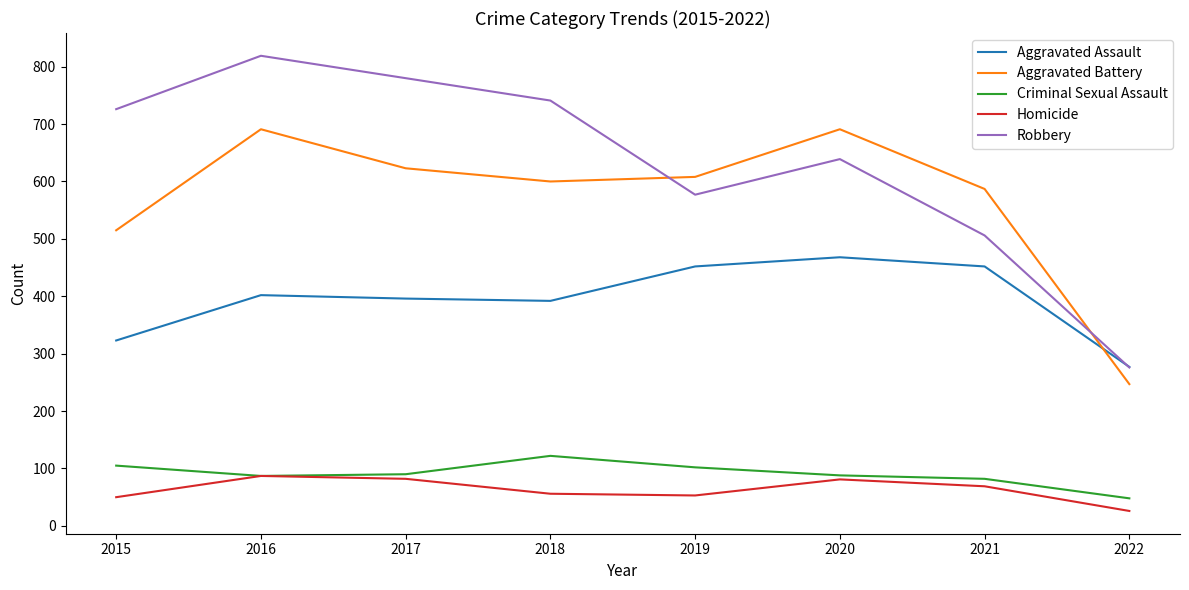

Where is Aggravated Assault nearest to the value 372?

2018